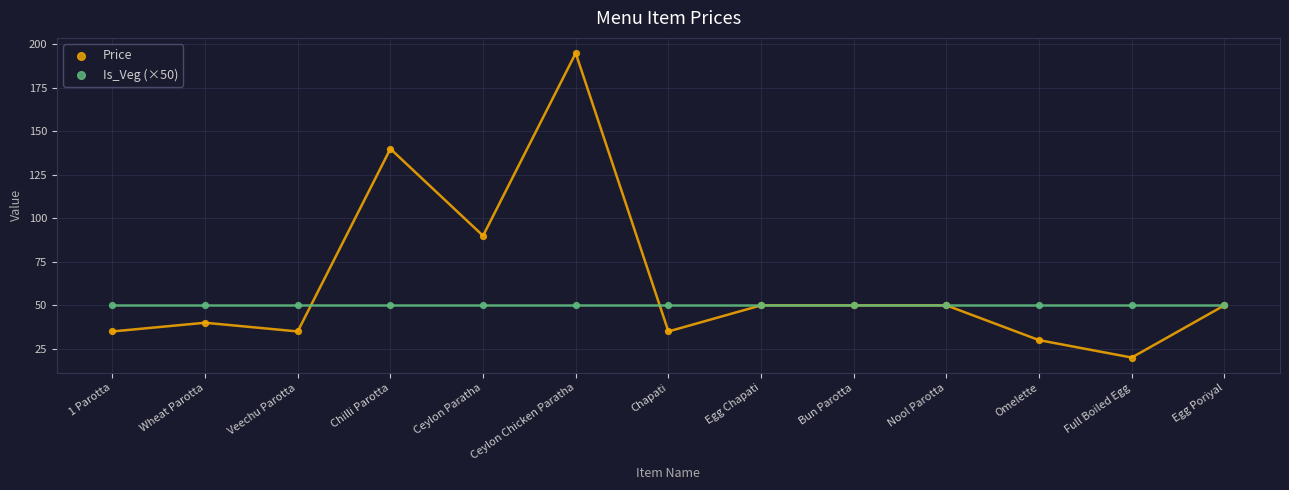

In the Price series, what Y value is closest to 107?

90